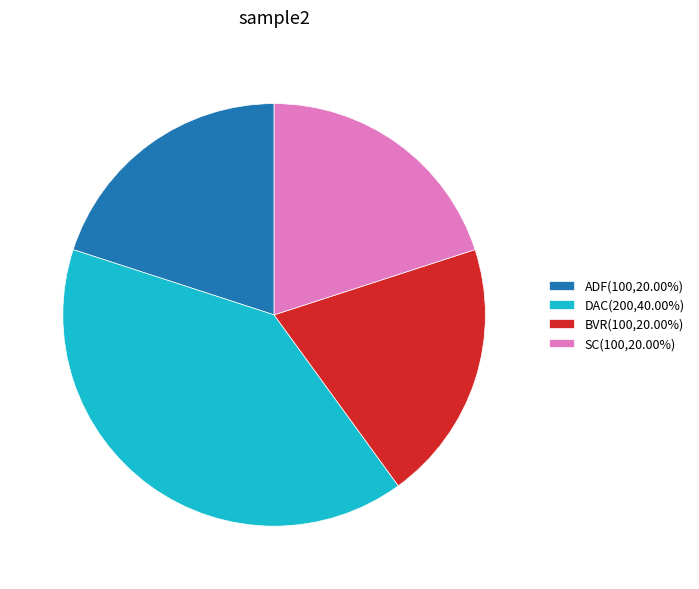

Which slice is the largest?

DAC